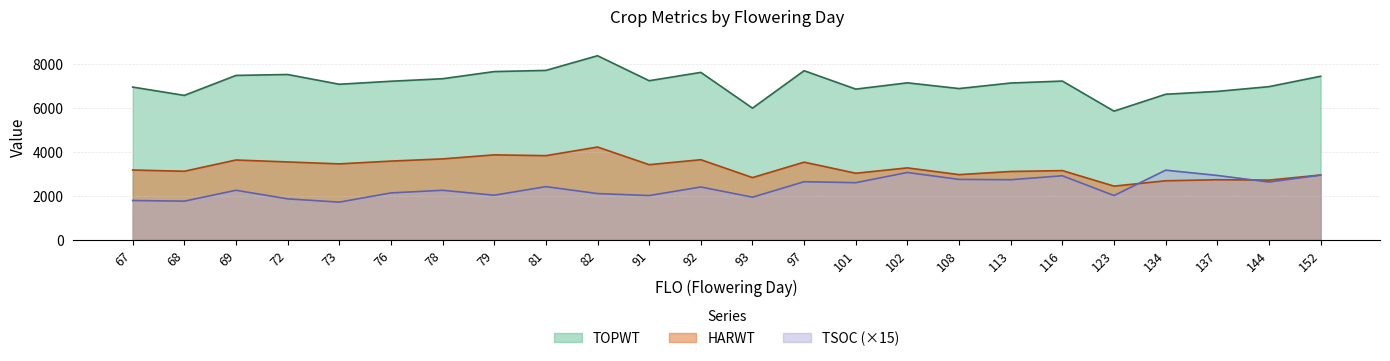

The value of TSOC at 69 is 3481. True or false?

False